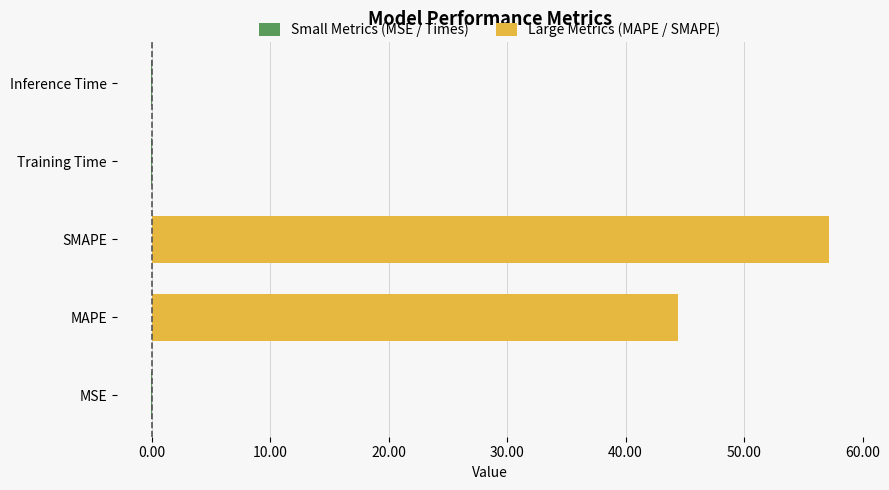

How many categories are shown in the chart?

5